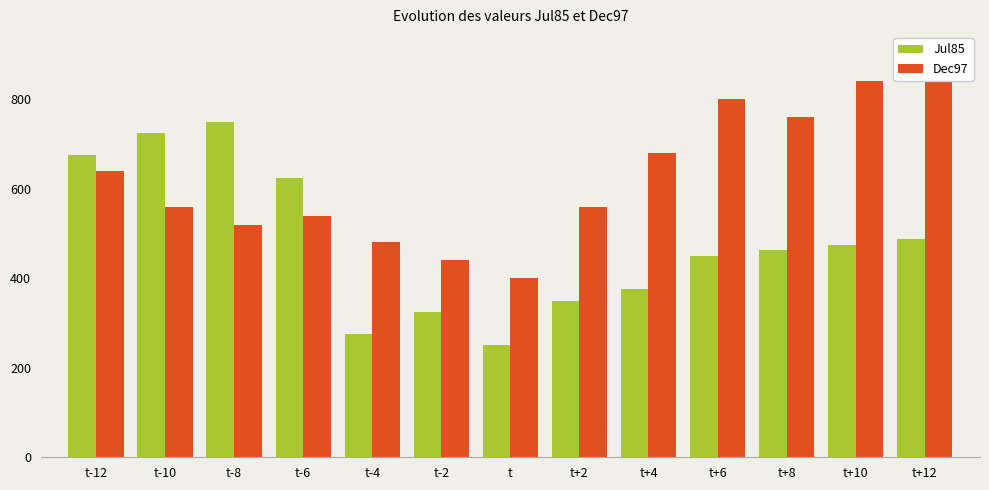

How many data points in Jul85 are less than 462?

6